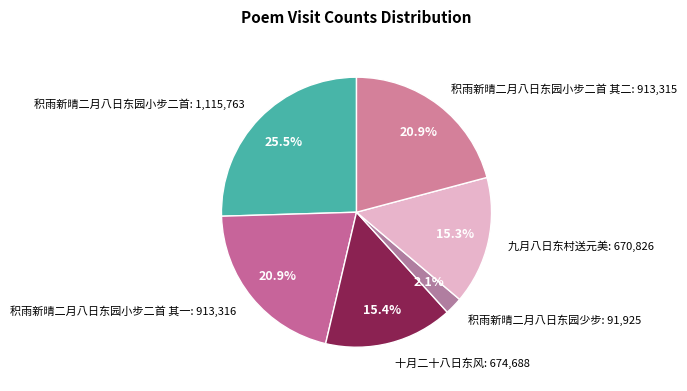

Which category has the smallest portion of the pie?

积雨新晴二月八日东园少步: 91,925